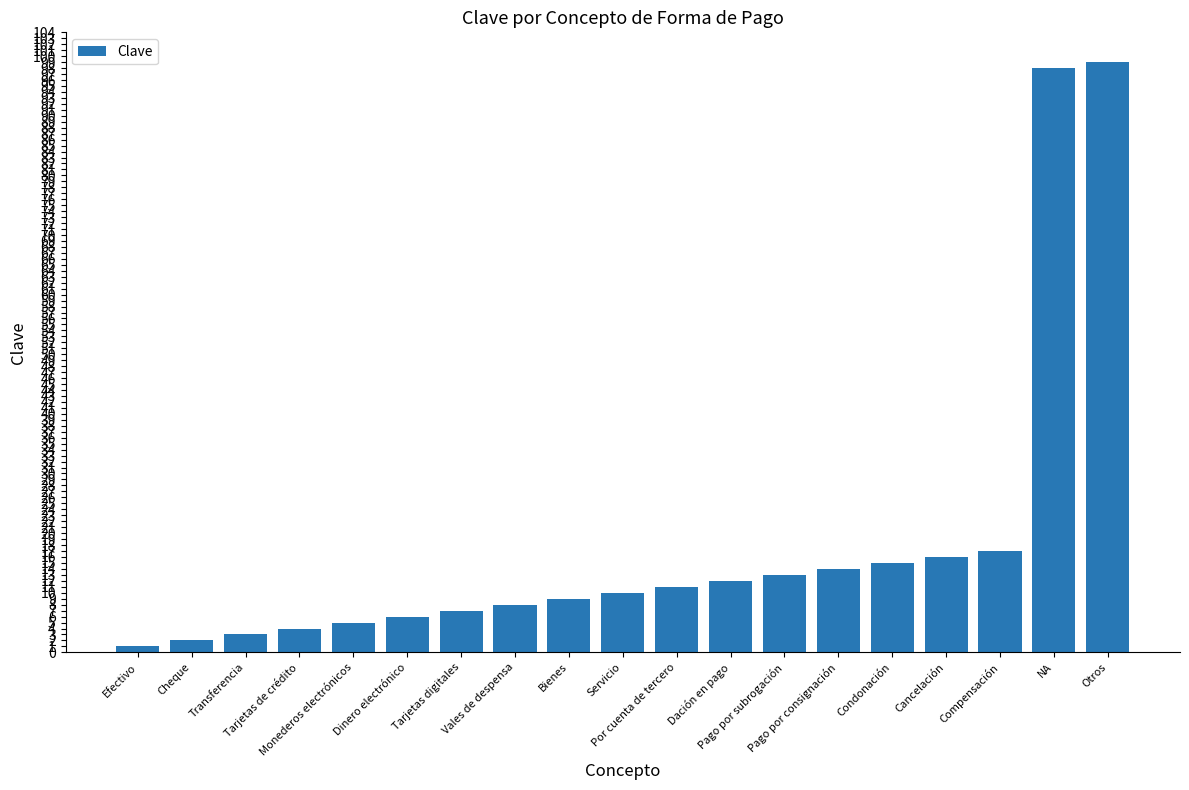

What is the minimum value shown in the chart?

1